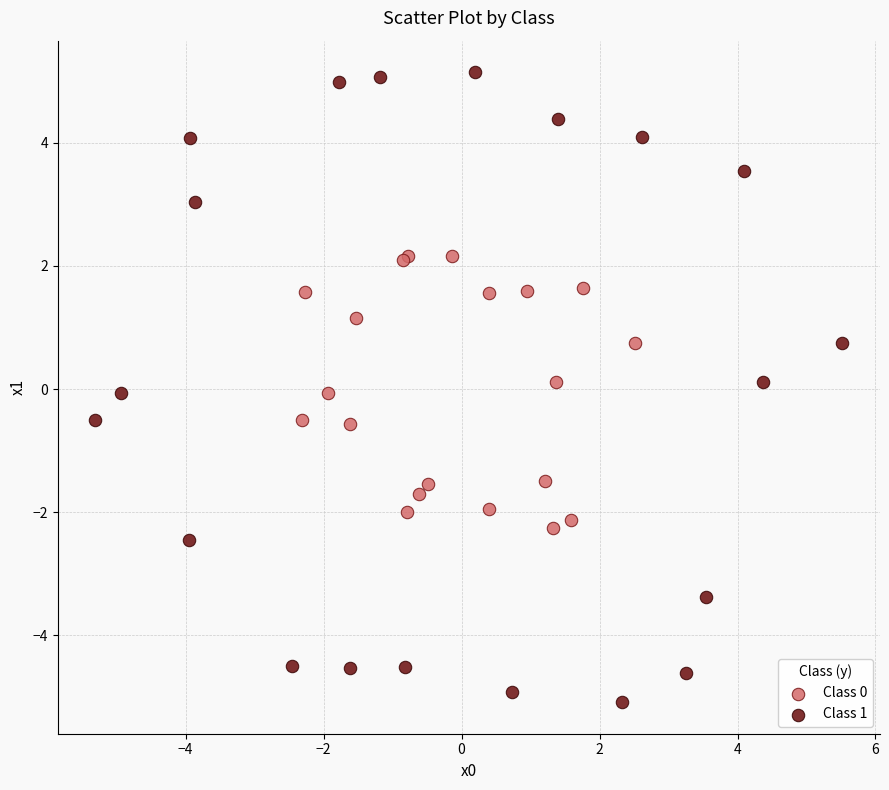

Which series has the widest spread of Y values?

Class 1